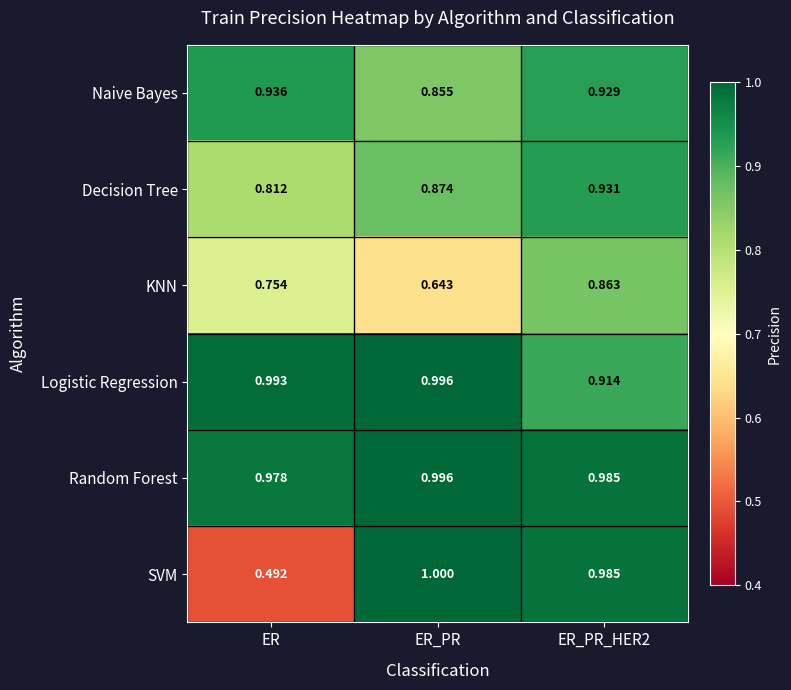

Between ER and ER_PR, which series saw the biggest shift?

SVM